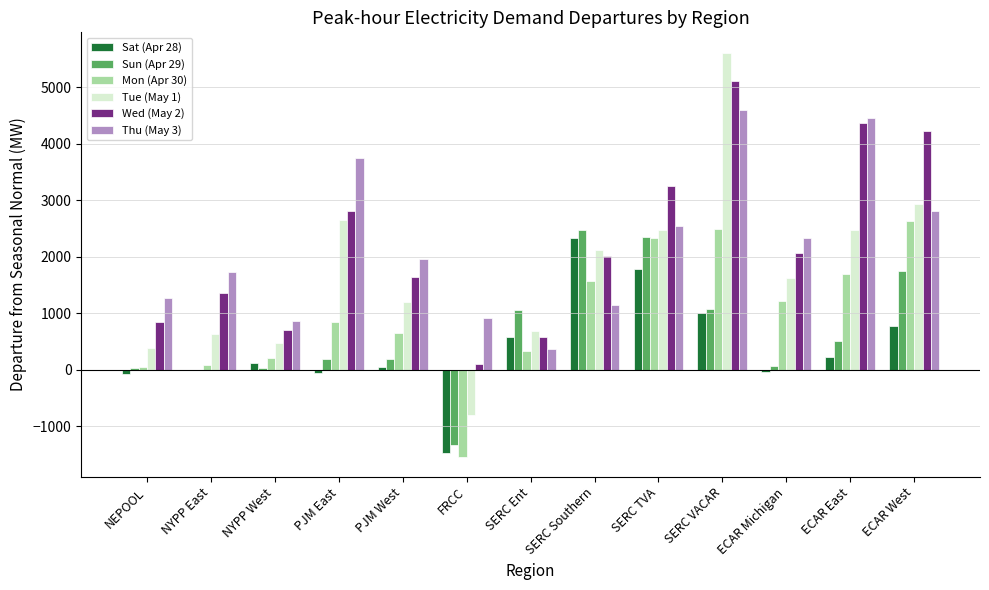

True or false: Wed (May 2) has a value of 3256.6 at SERC TVA.

True